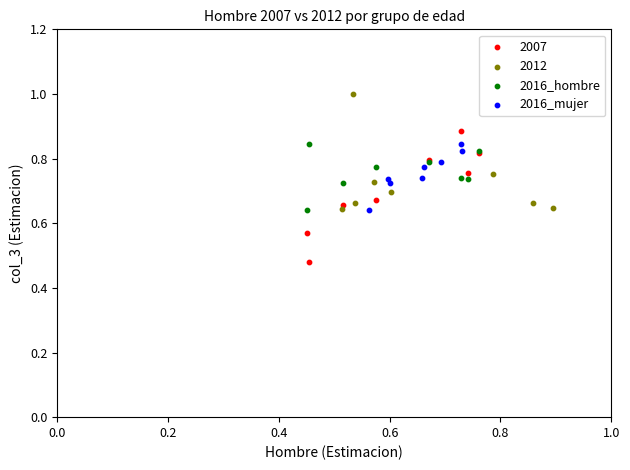

Which series contains the lowest Y value?

2007